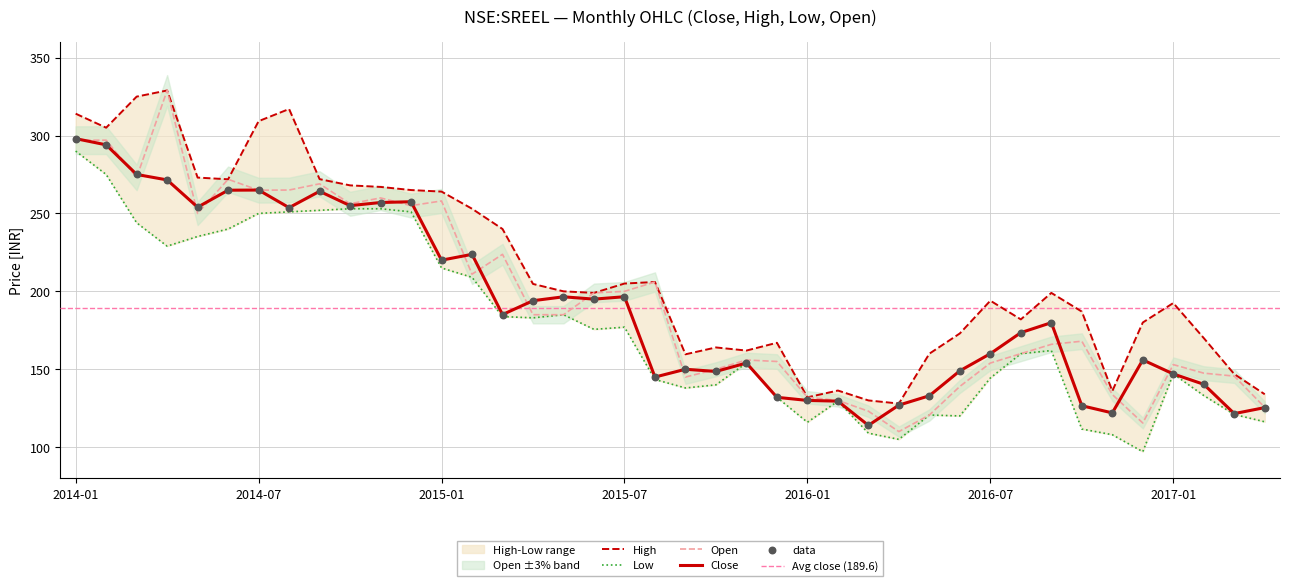

Is the value of close at 32 greater than the value of high at close?

No